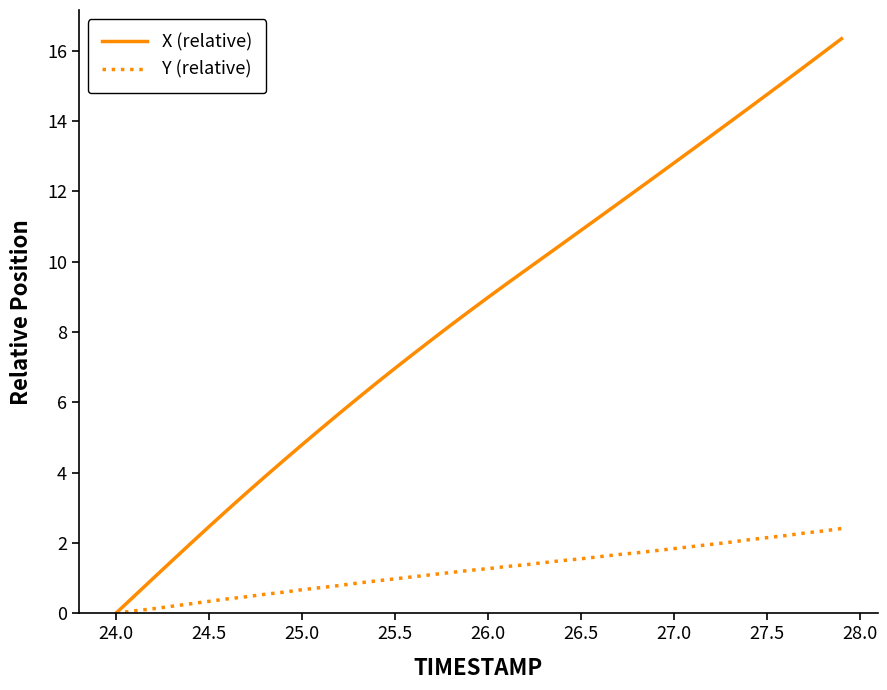

Rank the series by their average value, from highest to lowest.

X (relative), Y (relative)